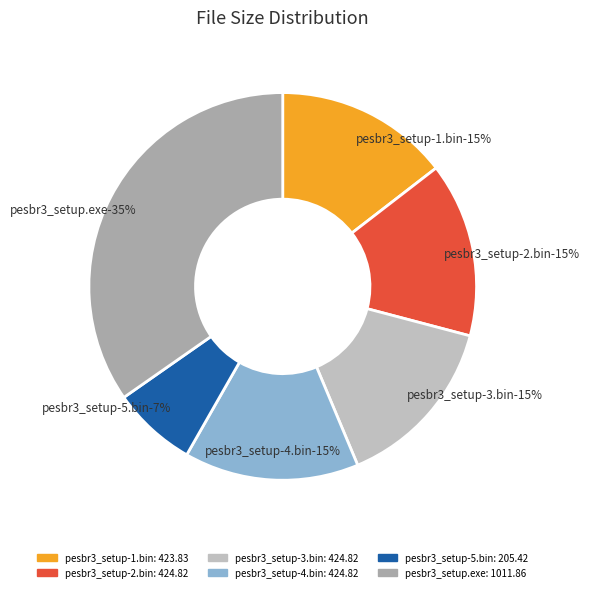

How many slices are in this pie chart?

6